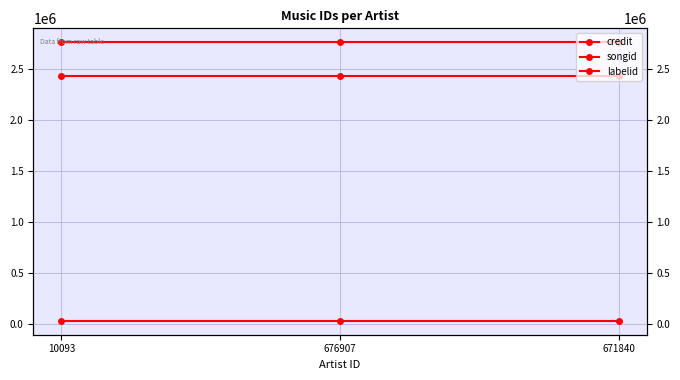

Is it true that credit equals 2760828 at 10093?

True